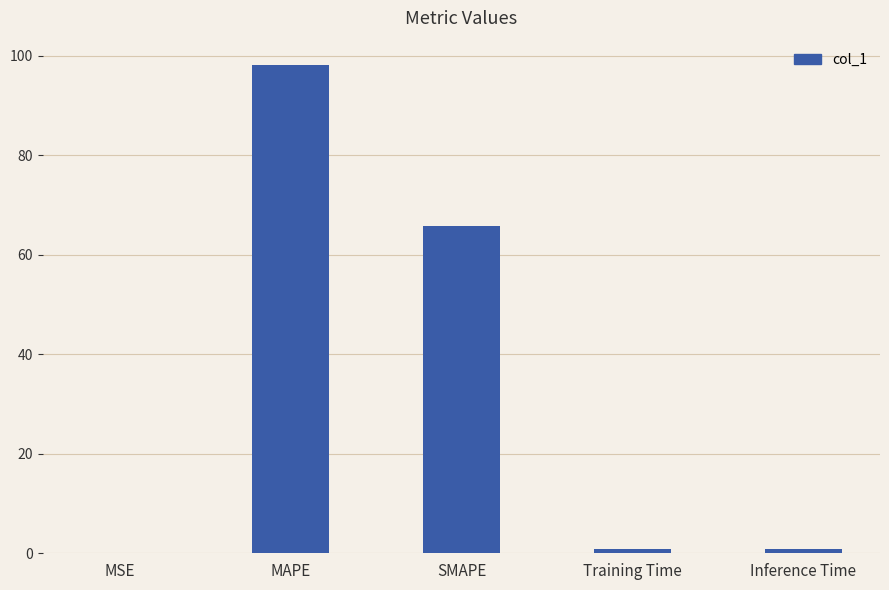

What is the greatest value displayed?

98.1